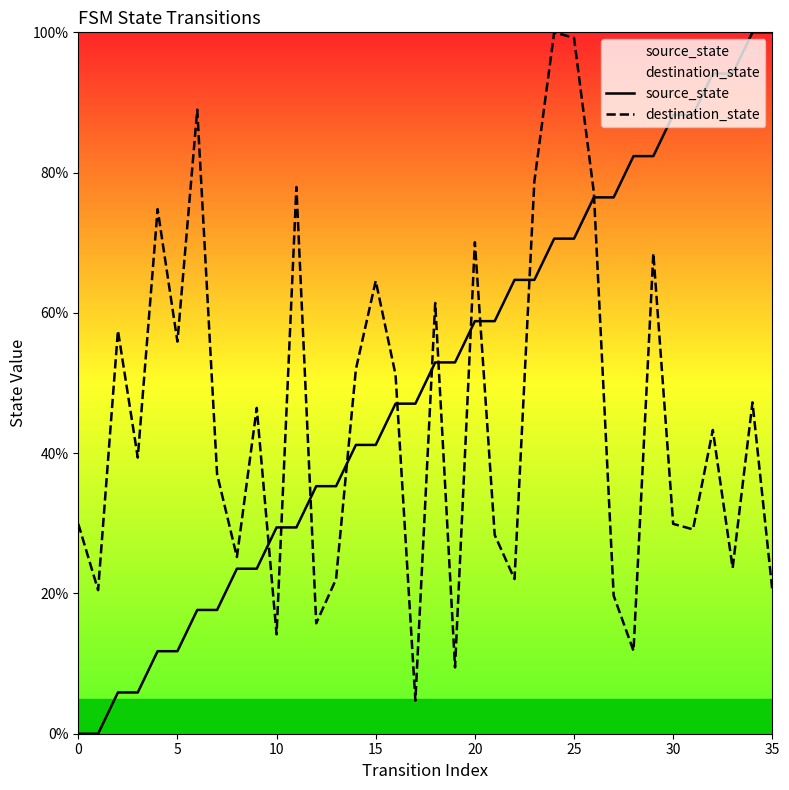

Rank the series by their average value, from lowest to highest.

destination_state, source_state